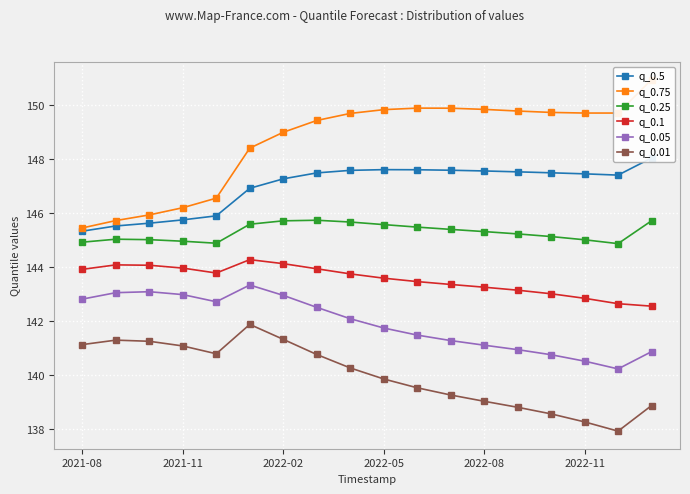

Is the value of q_0.05 at 2021-11 greater than the value of q_0.1 at 2021-11?

No